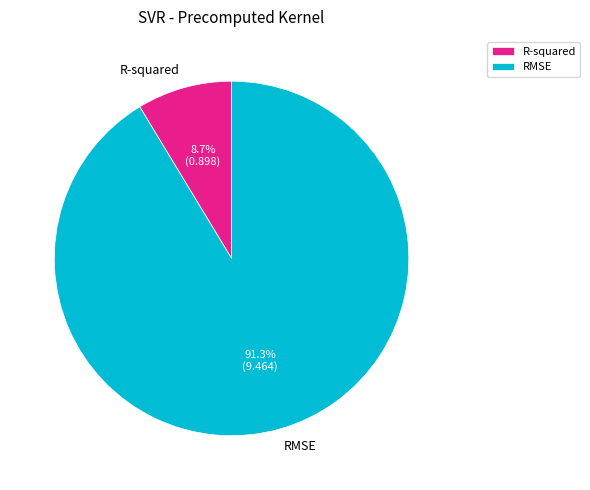

The R-squared slice represents 9% of the pie. True or false?

True